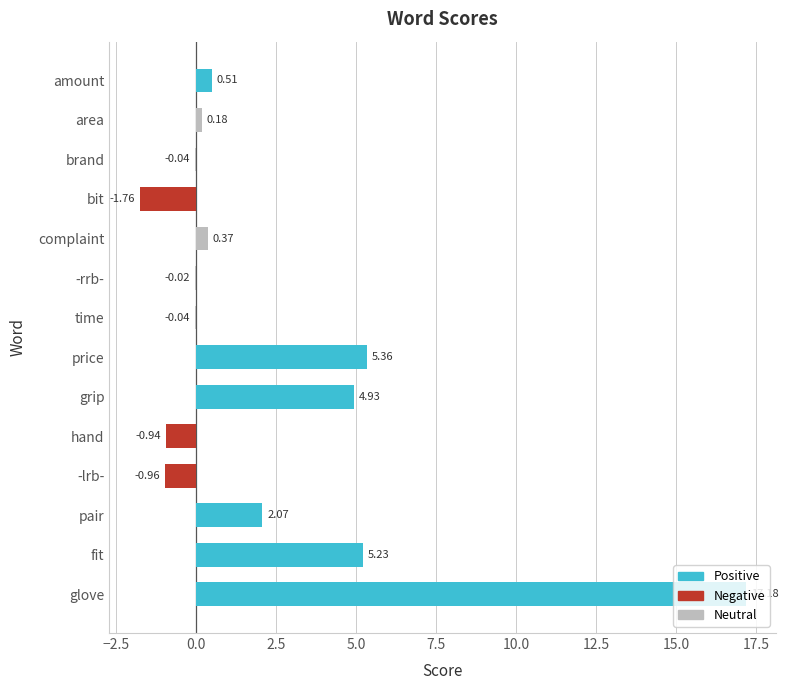

Reading left to right, extract all data points from this chart.

17.2	5.2	2.1	-1.0	-0.9	4.9	5.4	-0.0	-0.0	0.4	-1.8	-0.0	0.2	0.5